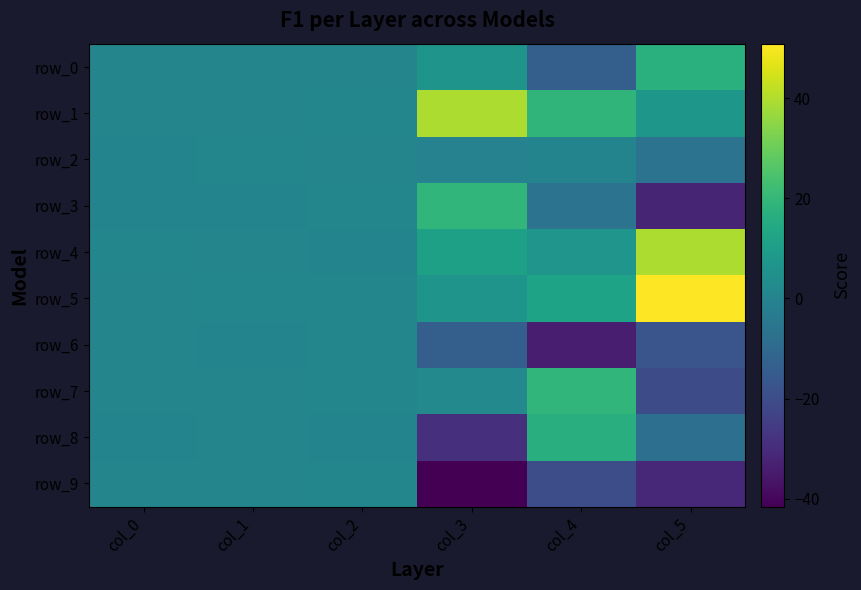

What is the sum of the row_2 values at col_1 and col_4?

0.8